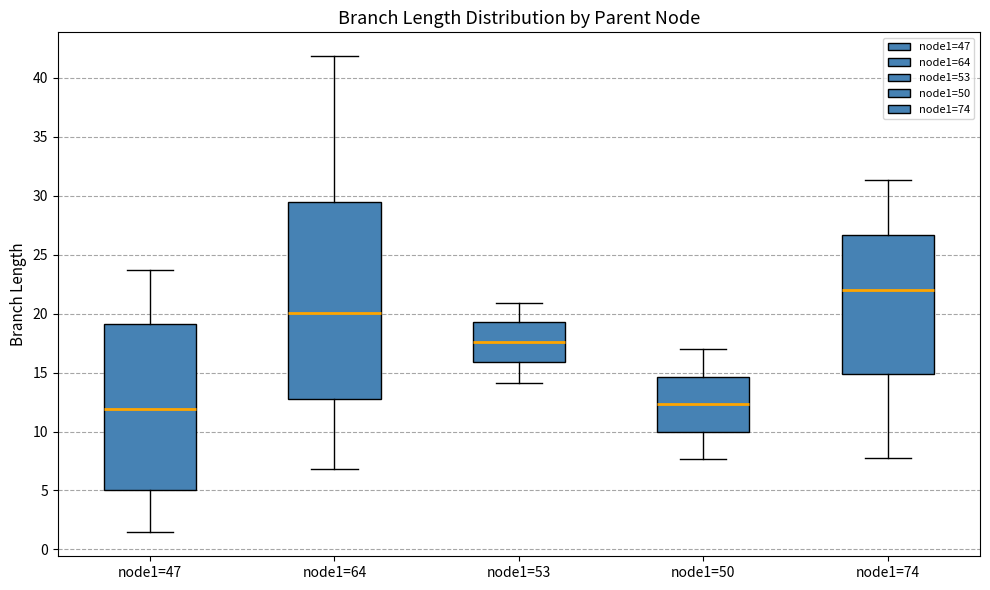

Where does the lower whisker of the box for node1=50 end on the y-axis? The values are not printed on the chart, so give them approximately, as read against the axis.

7.5